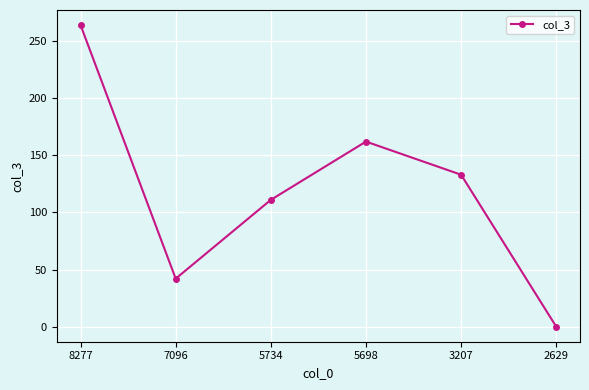

The value at 7096 is 42. True or false?

True